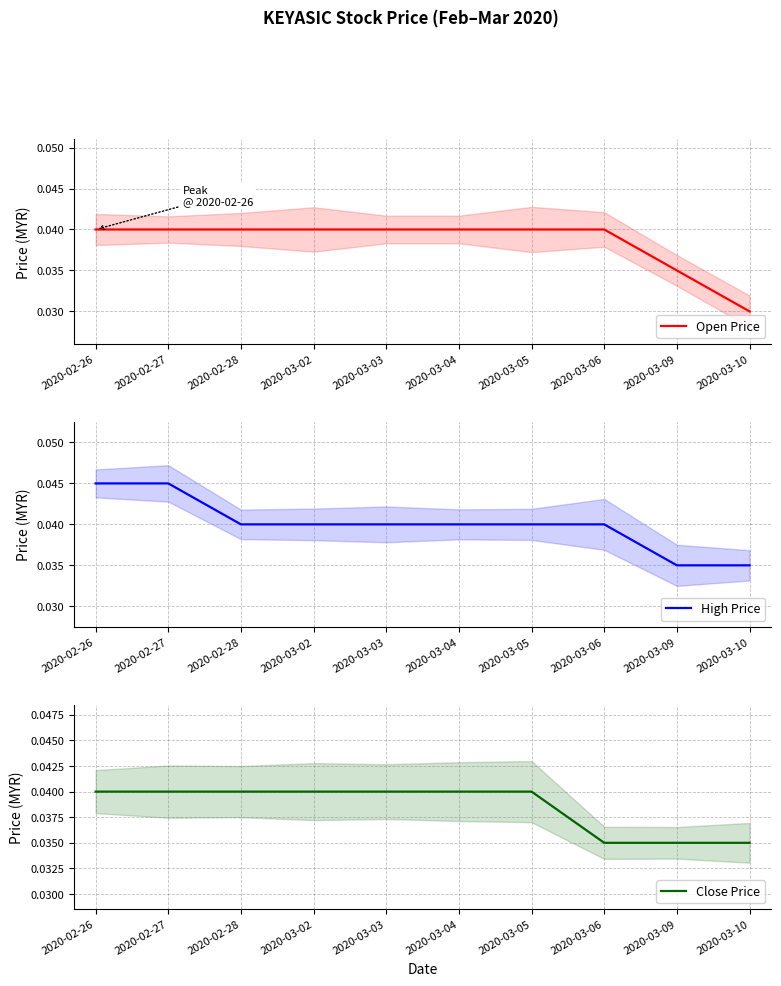

At which label is Open Price closest to 0?

2020-03-10